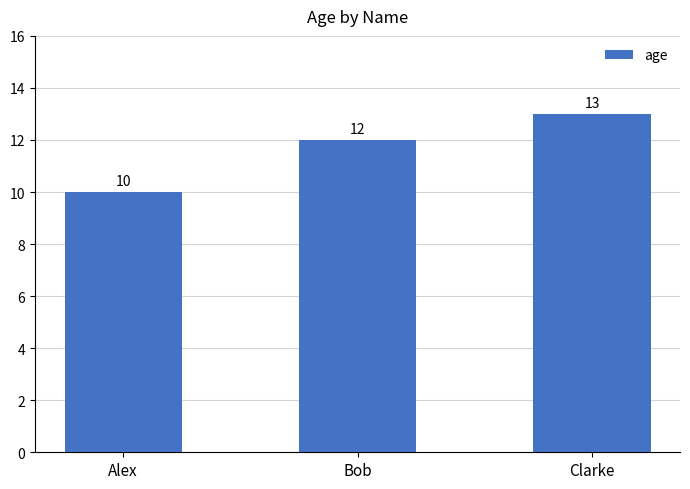

What is the difference between the maximum and minimum values?

3